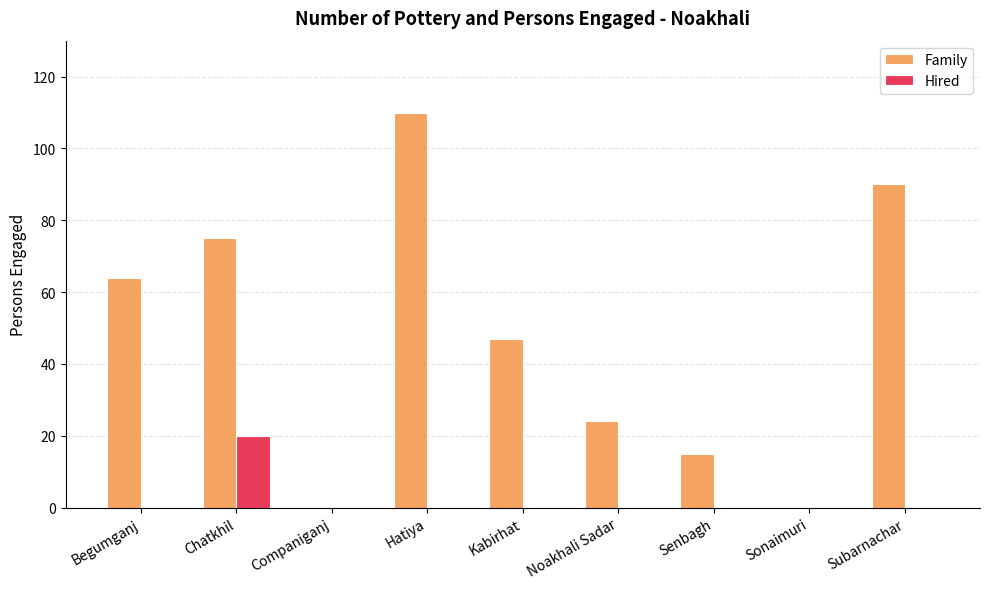

Between Kabirhat and Noakhali Sadar, which series saw the biggest shift?

Family